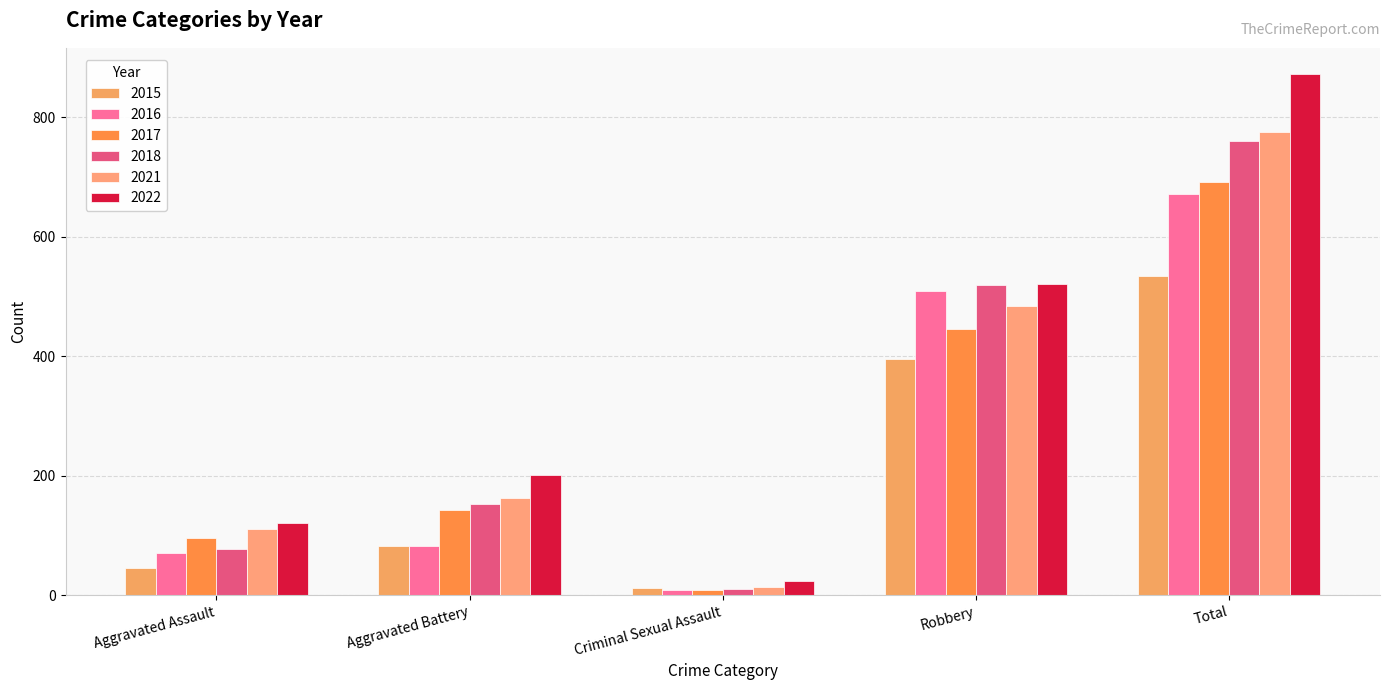

Which series changed the most between Aggravated Assault and Aggravated Battery?

2022